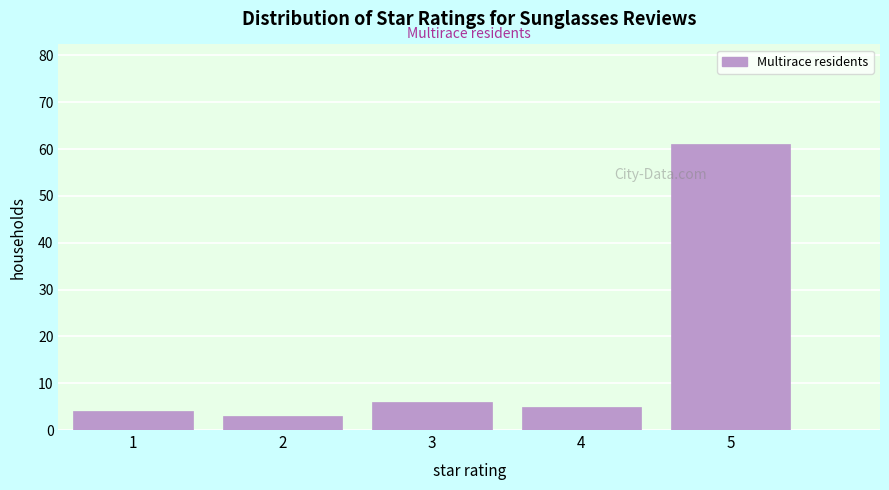

Reading left to right, transcribe all the data shown in this chart.

4	3	6	5	61